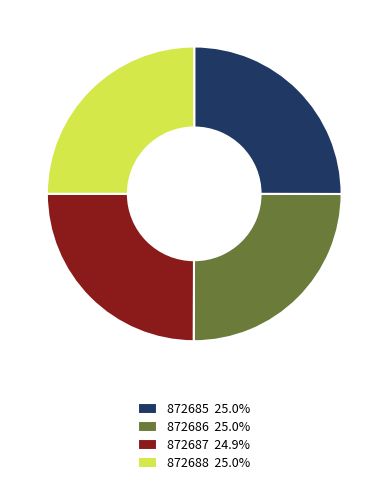

Approximately how many times larger is the value at 872686 25.0% compared to 872688 25.0%?

1.0